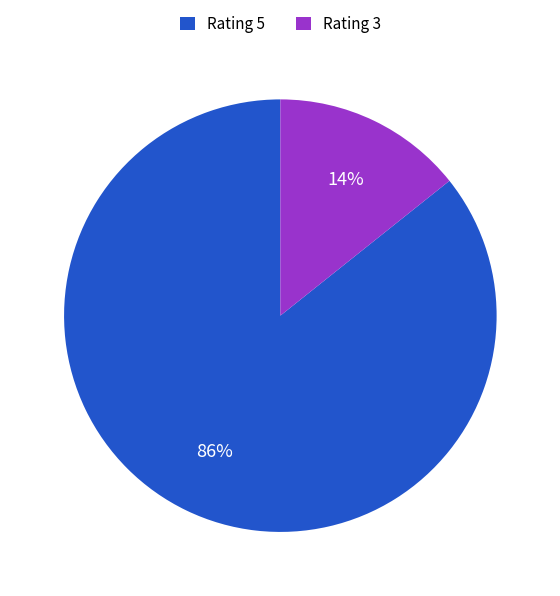

What percentage is the Rating 5 slice, to the nearest percent?

86%